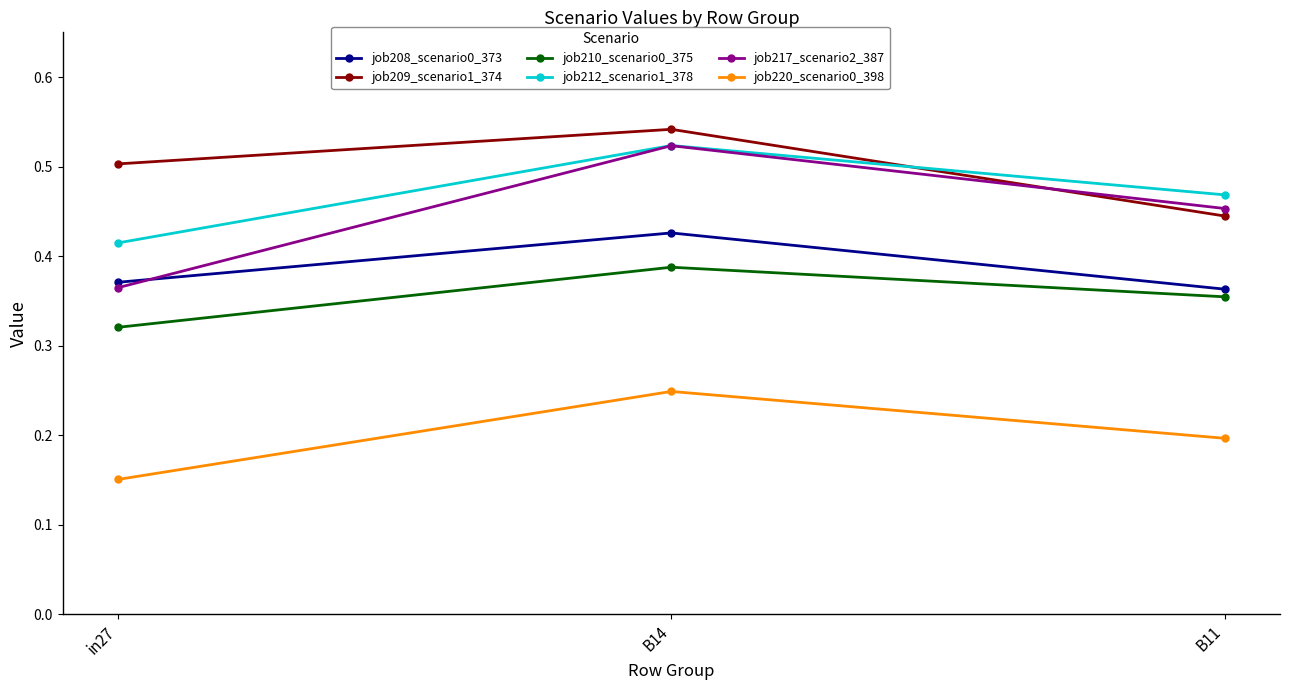

What is the label of the 3rd point from the right?

in27